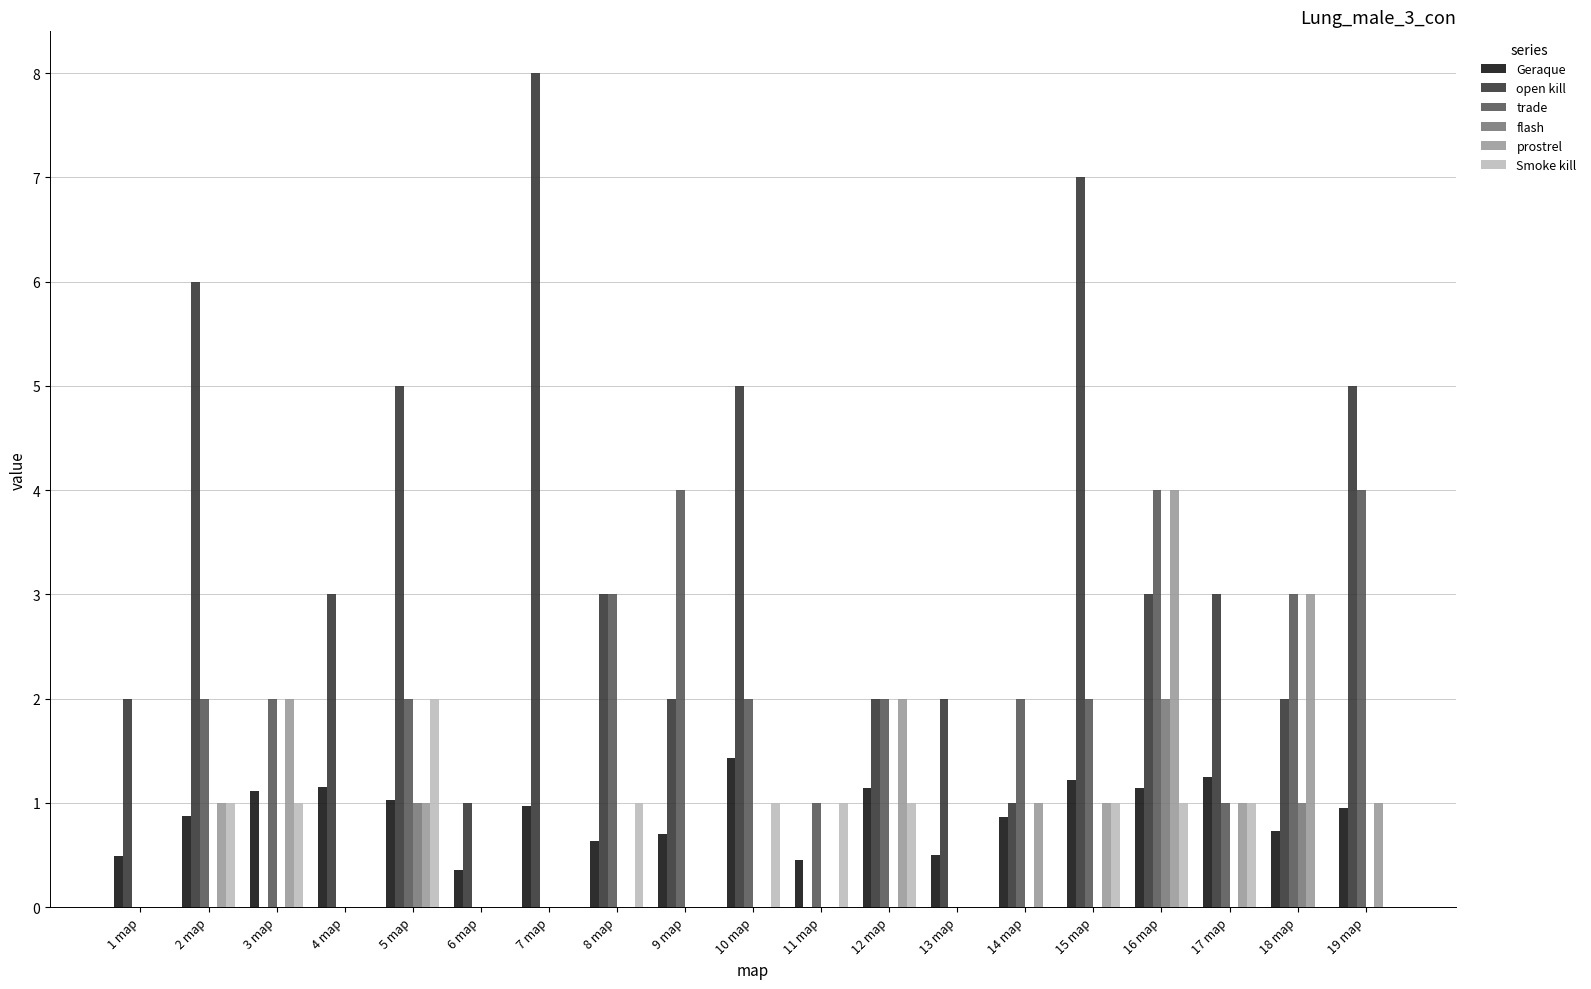

Which category has the highest value across all series?

7 map